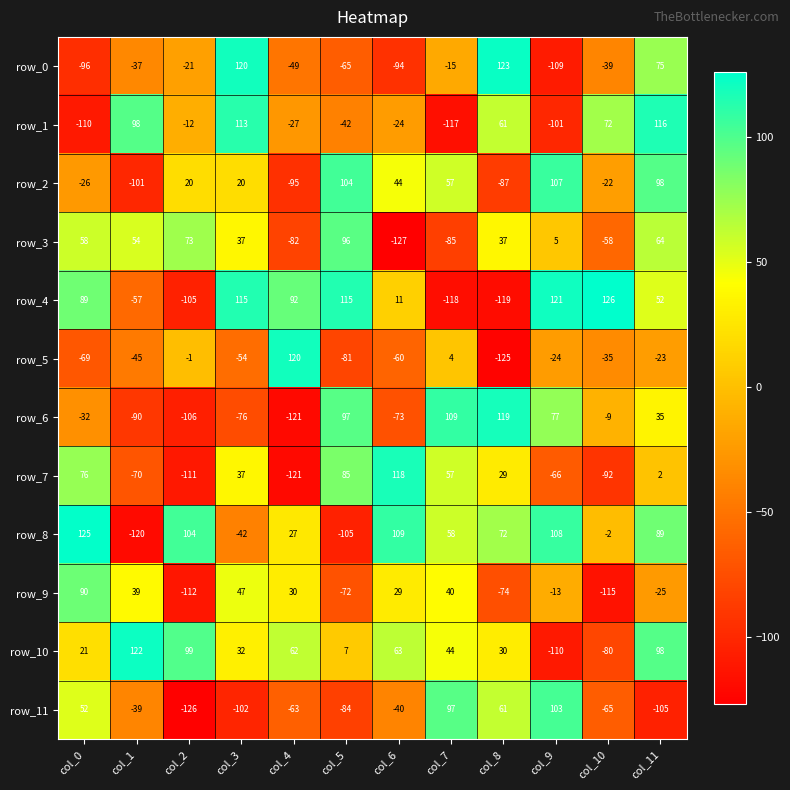

What is the highest value of the row_4 series?

126